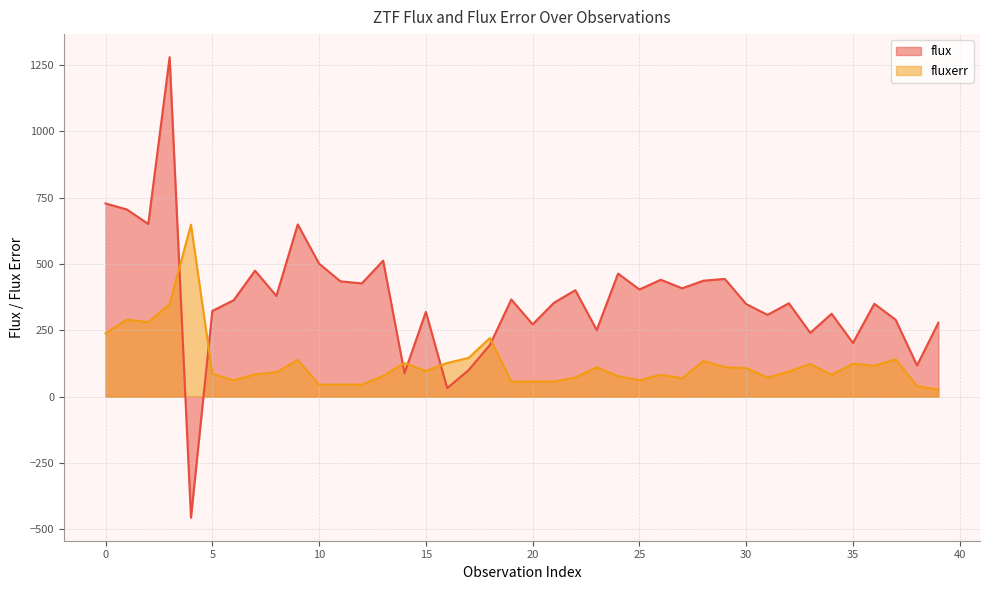

Between which two adjacent categories do flux and fluxerr first intersect?

3 and 4